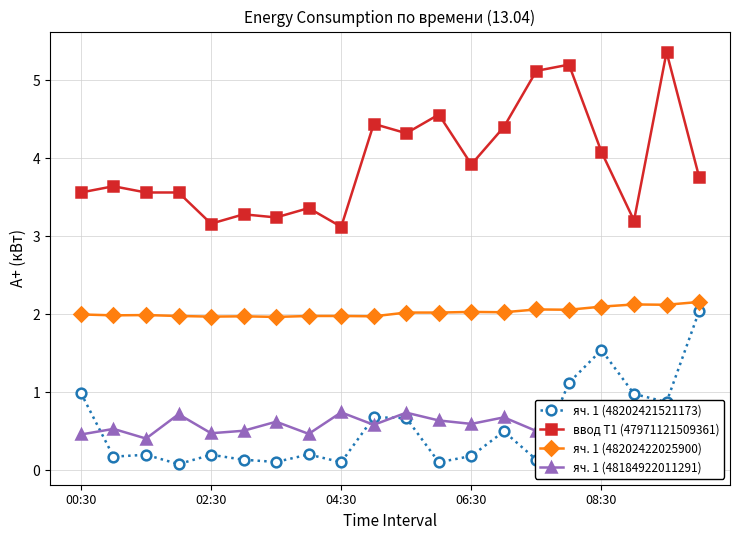

Which series has the widest spread of values?

ввод Т1 (47971121509361)